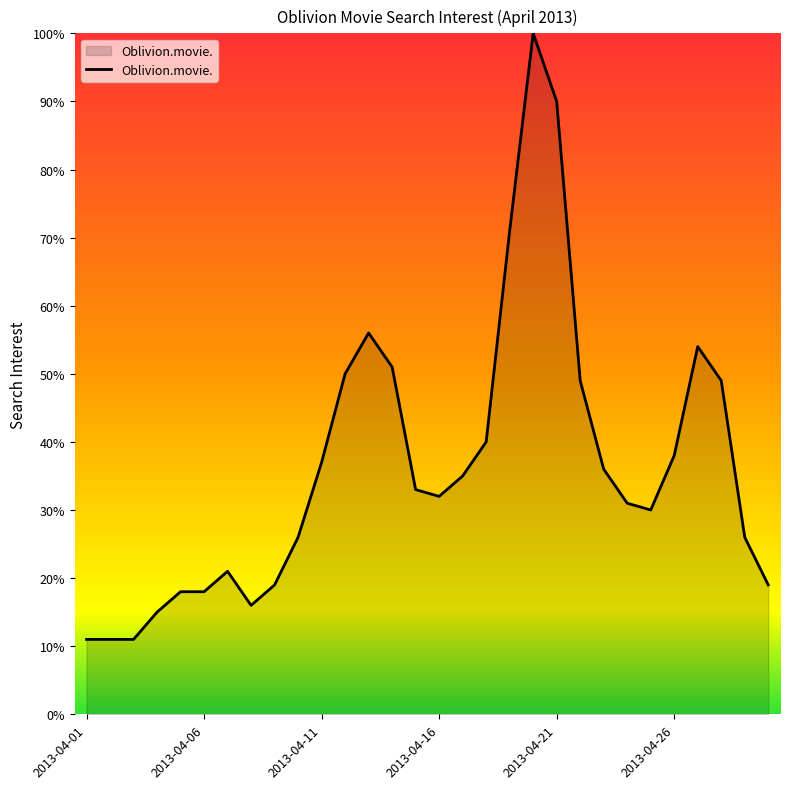

How many values are below 33?

15